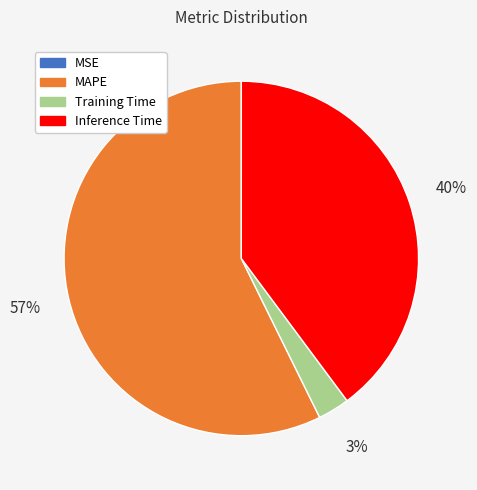

To the nearest percent, what is the average slice percentage?

25%